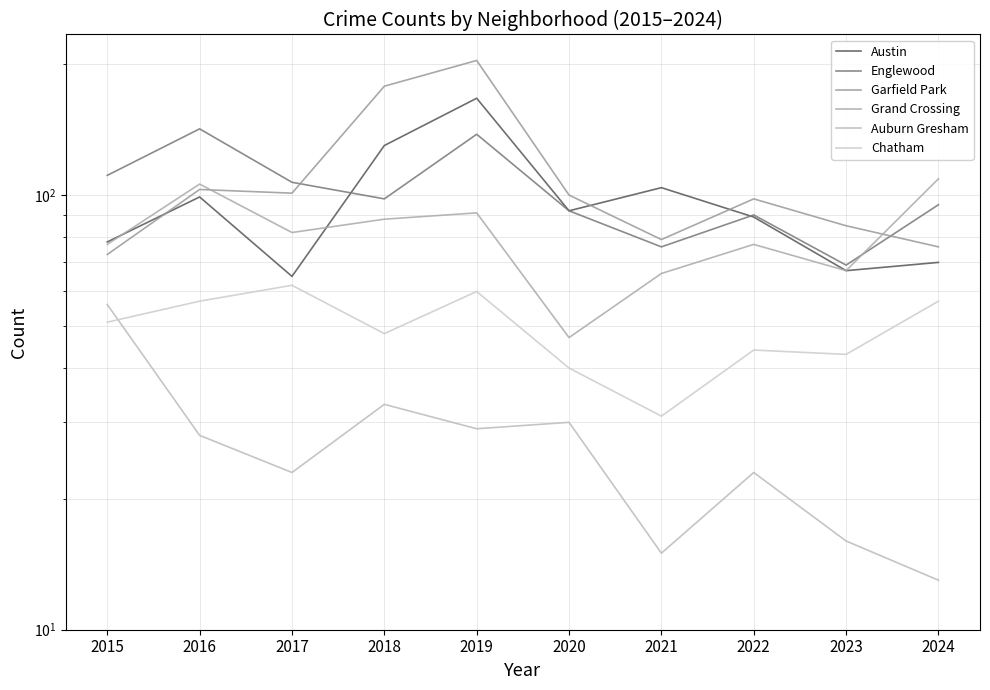

What is the value of the Englewood point at the 6th from the left?

92